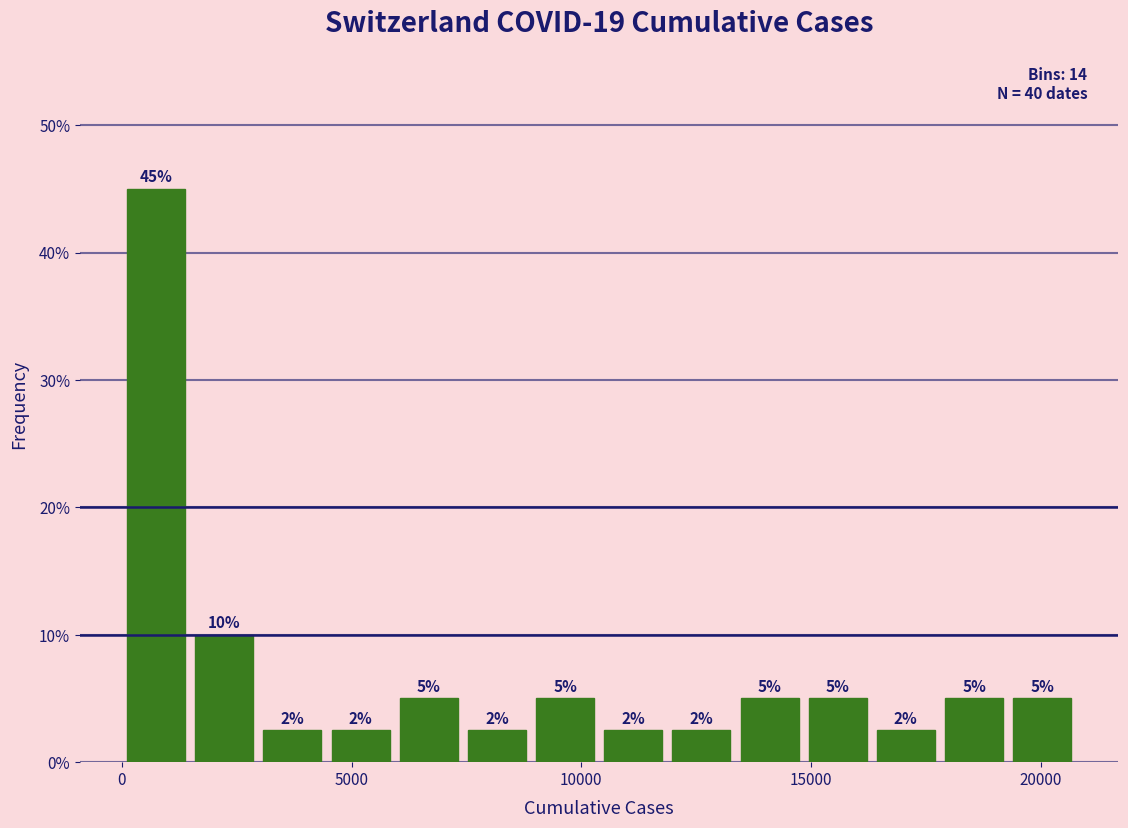

Around what value on the x-axis is the tallest bar? Give the approximate position of its centre, as read against the axis.

500